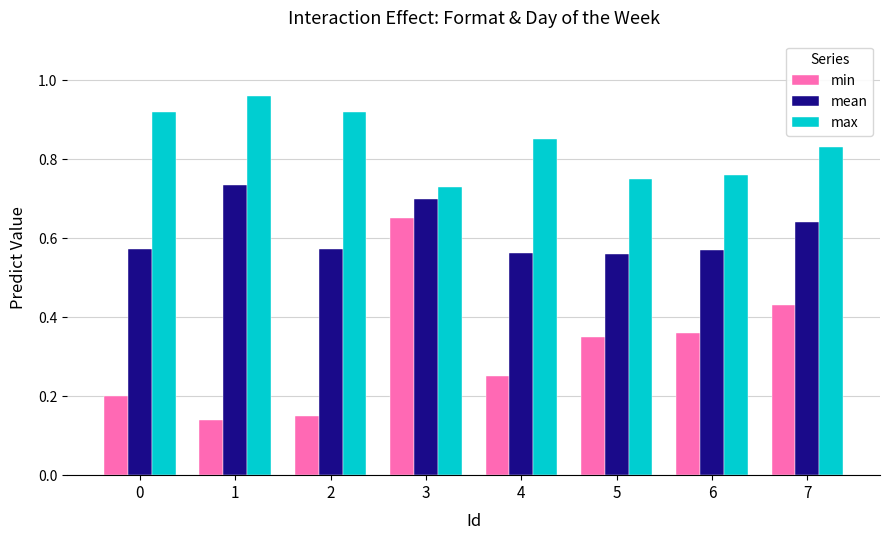

List the series in order of their peak value, lowest first.

min, mean, max